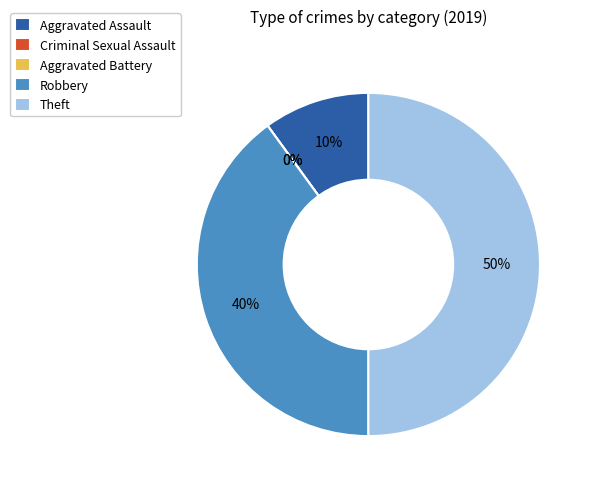

Is the sum of Aggravated Assault and Theft greater than half?

Yes